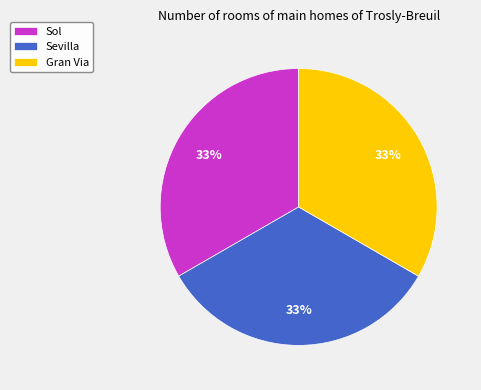

Do Gran Via and Sol together represent more than half of the pie?

Yes